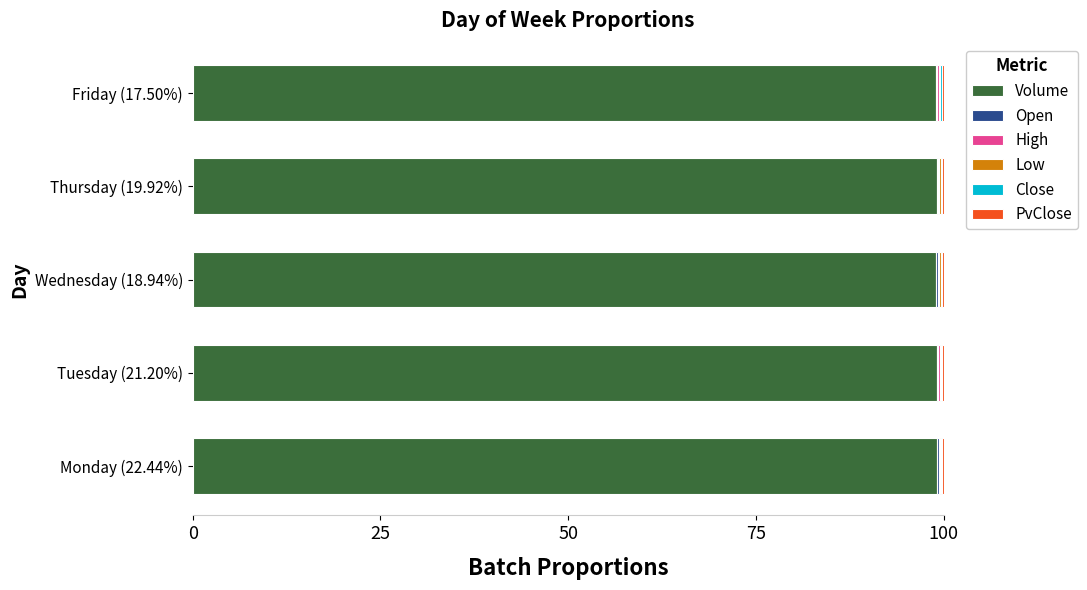

Is it true that Volume equals 99.1 at Thursday (19.92%)?

True